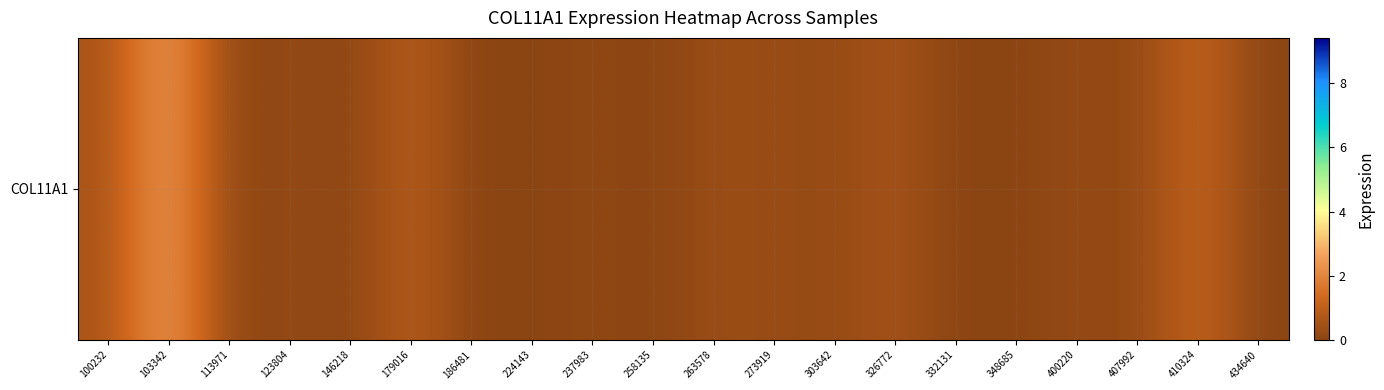

Reading right to left, transcribe all the data shown in this chart.

0.0	1.2	0.1	0.3	0.0	0.0	0.6	0.2	0.3	0.3	0.0	0.1	0.0	0.0	0.9	0.0	0.3	0.0	2.7	0.6